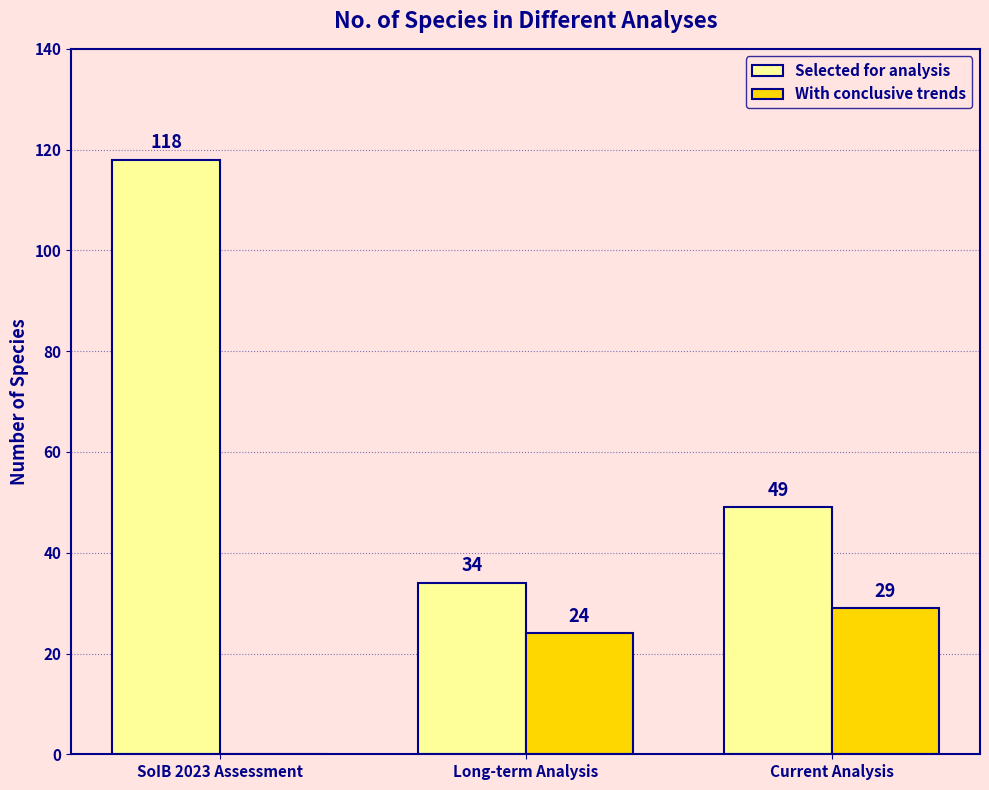

How many distinct data groups are displayed?

2